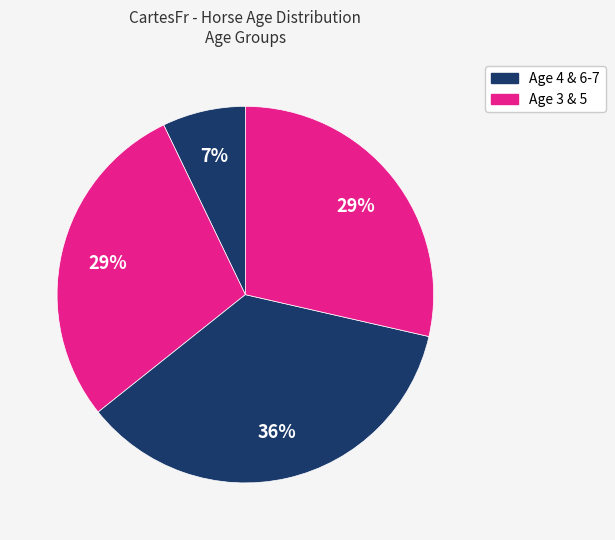

Count the number of slices in the pie.

4